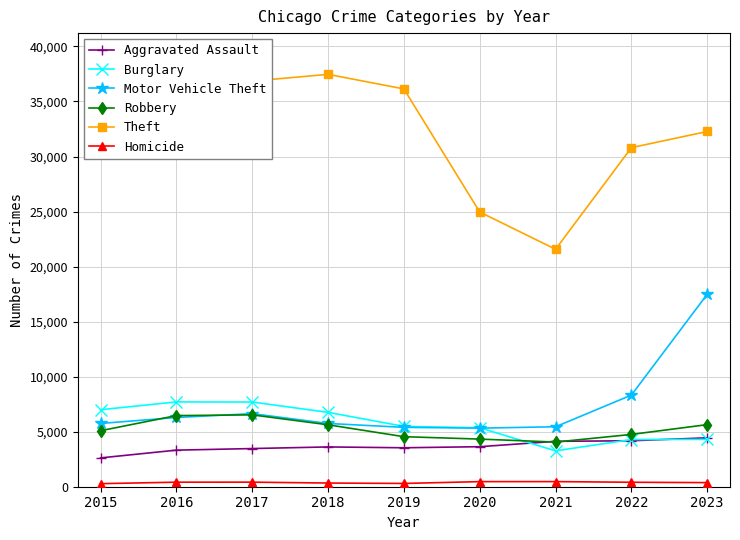

True or false: Motor Vehicle Theft and Theft cross at least once.

False